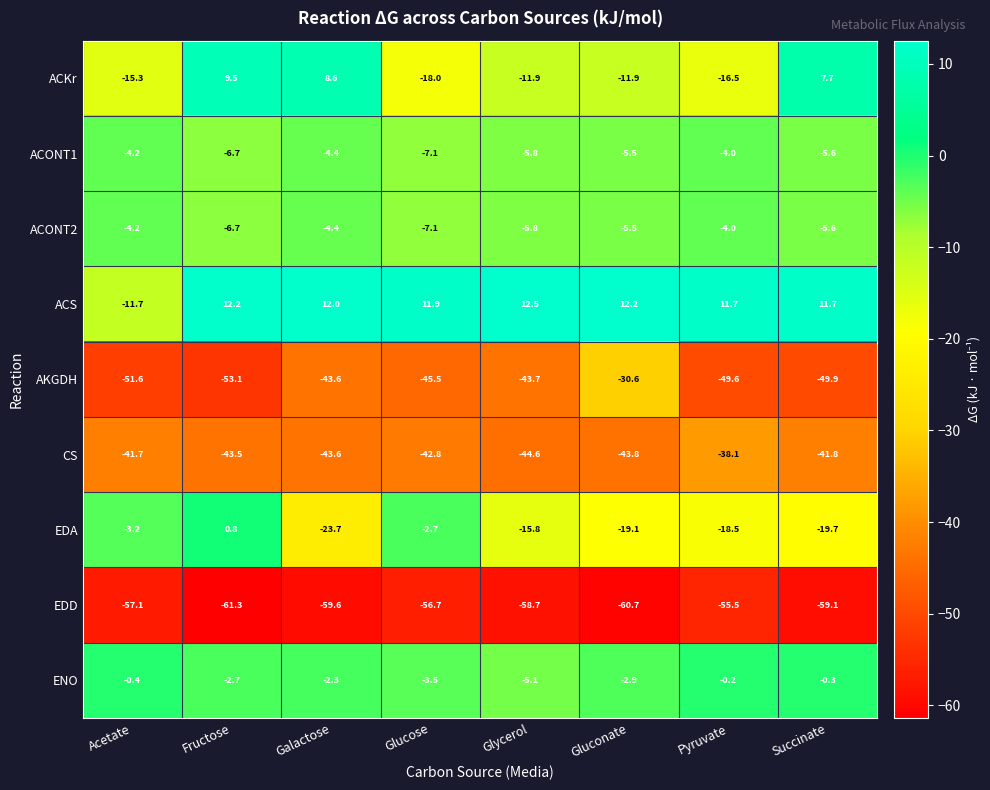

Where is ACONT2 nearest to the value -5?

Gluconate